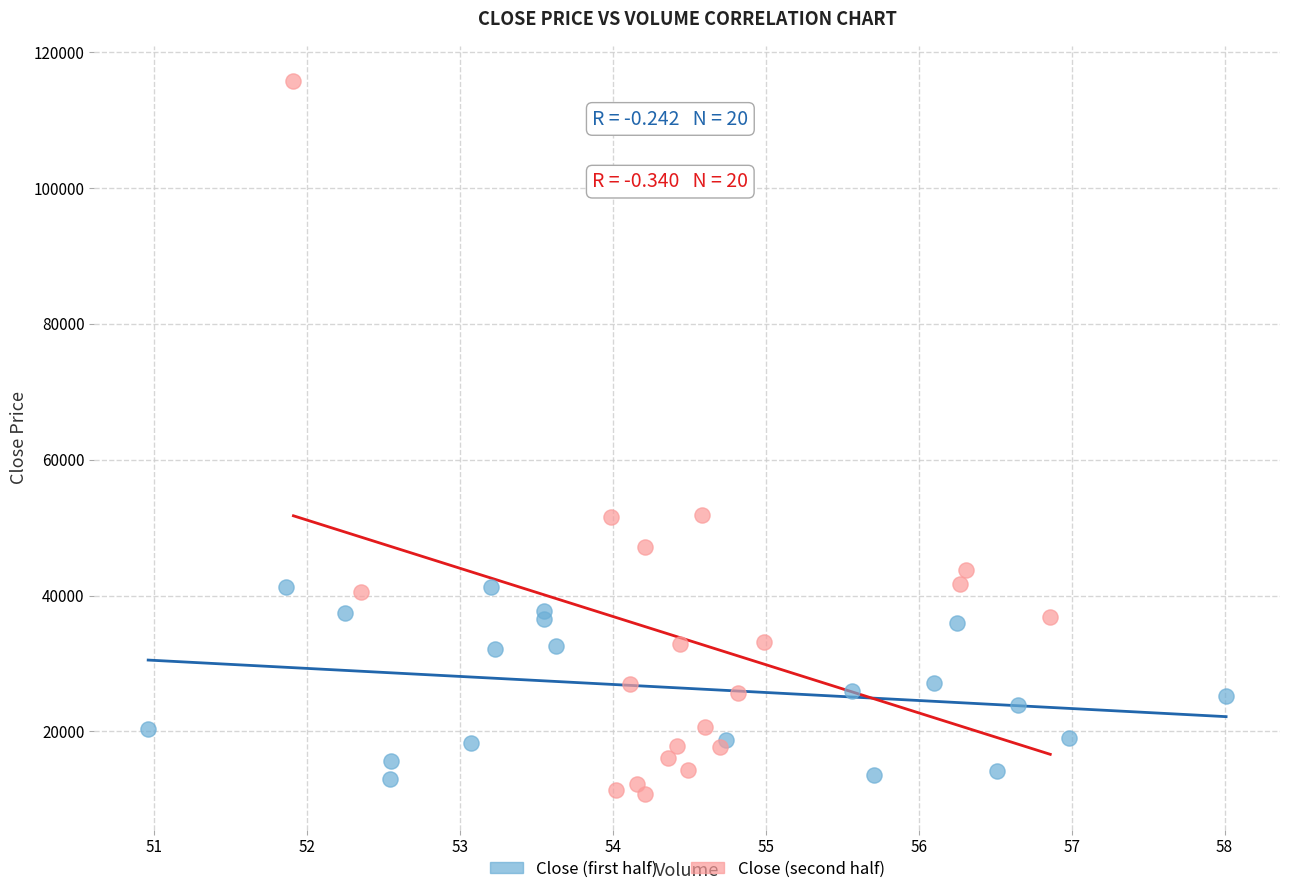

Which series reaches the minimum Y coordinate?

Close (second half)